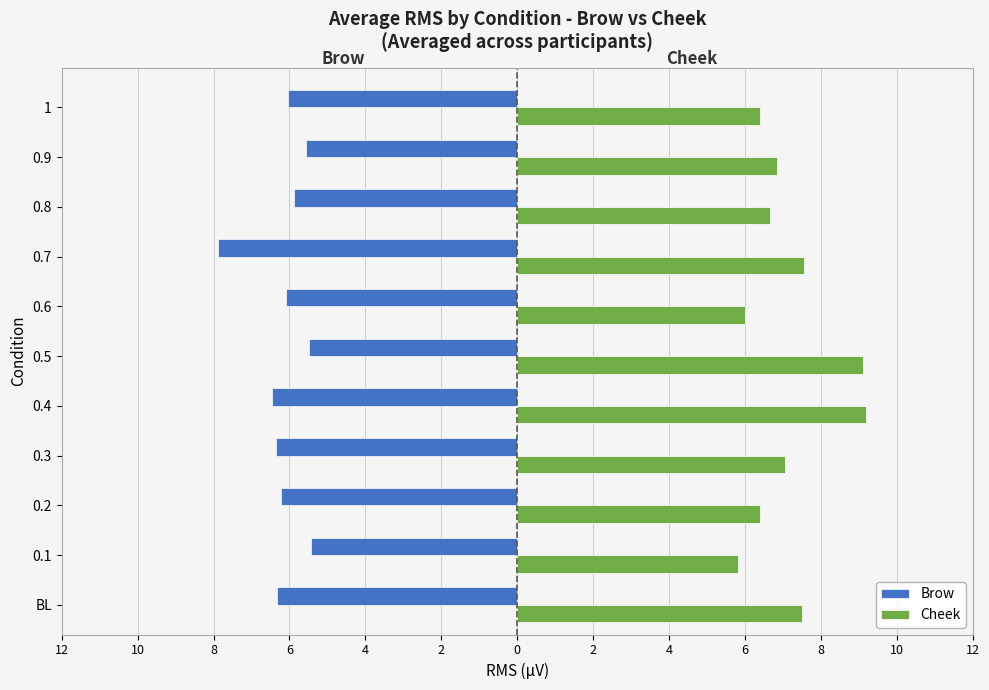

What are all the series names shown in the legend?

Brow, Cheek